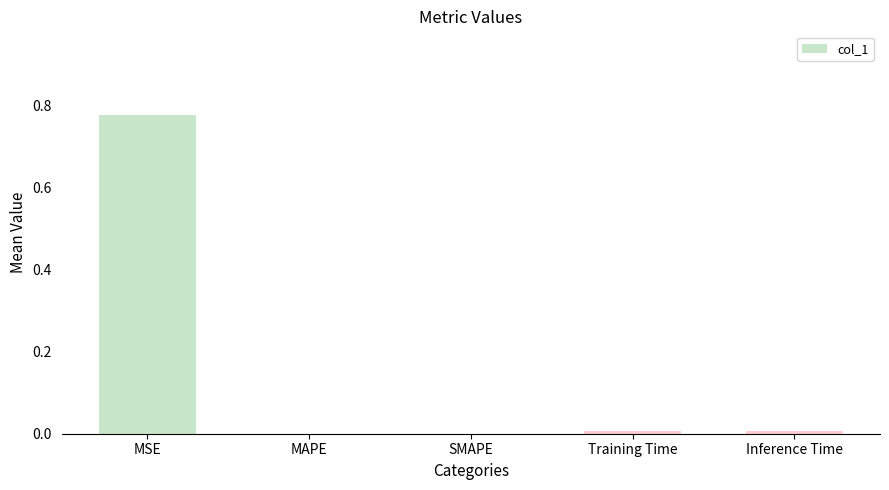

Is it true that the value at SMAPE is 0.0?

True